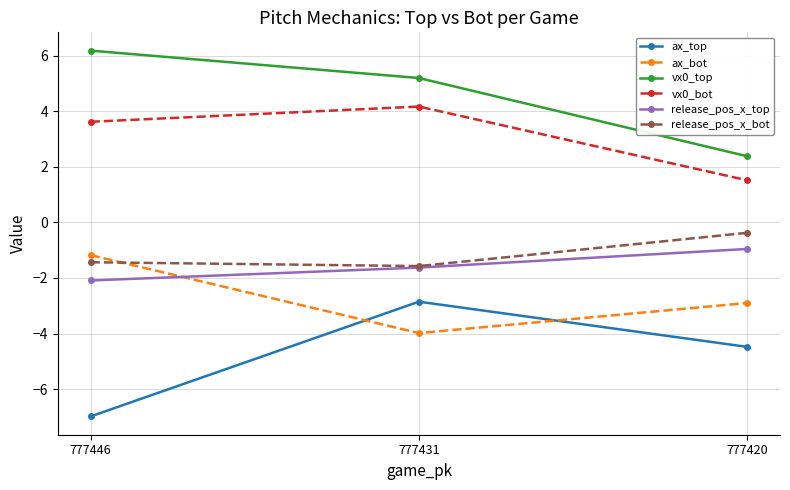

At which category does the chart reach its peak across all series?

777446